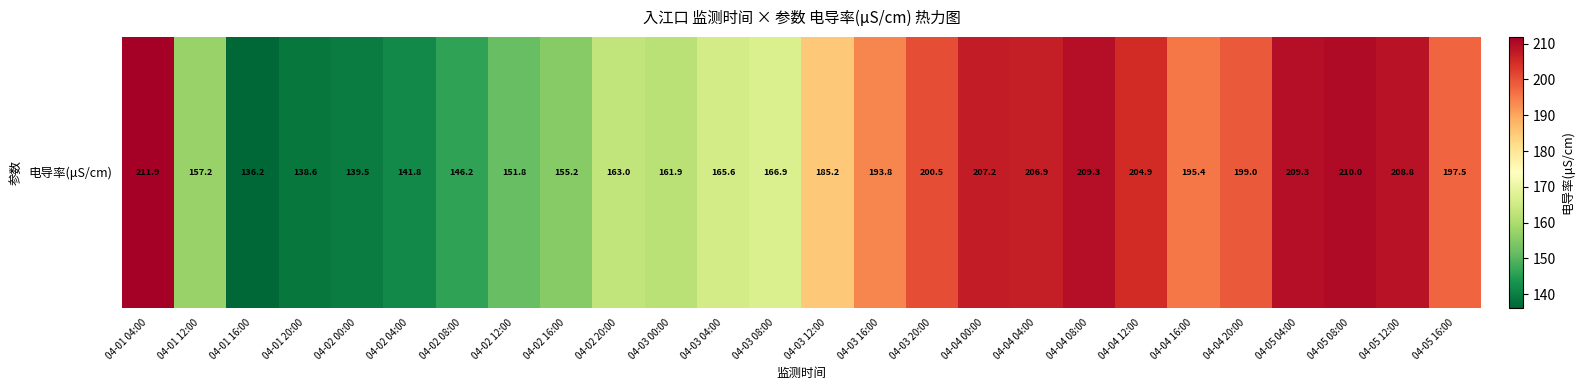

At which category does the chart reach its peak across all series?

04-01 04:00